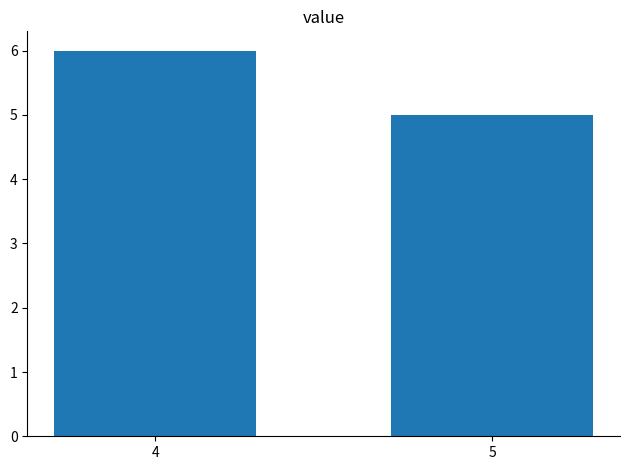

What is the change in value from 4 to 5?

-1